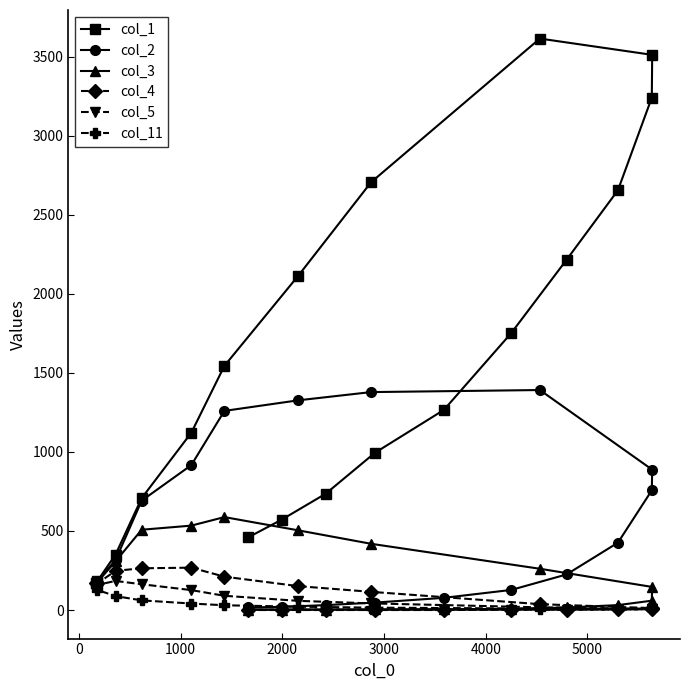

How many values in the col_4 series exceed 37?

9